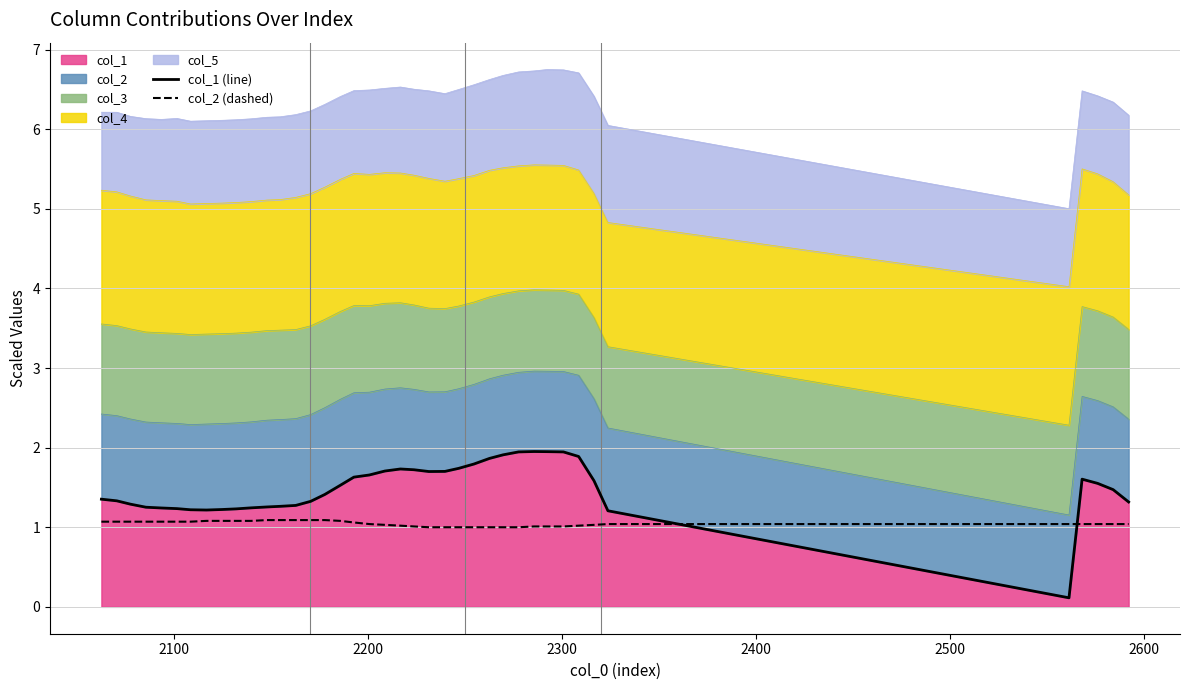

Which series ends up on top after the final intersection of col_2 (dashed) and col_1 (line)?

col_1 (line)